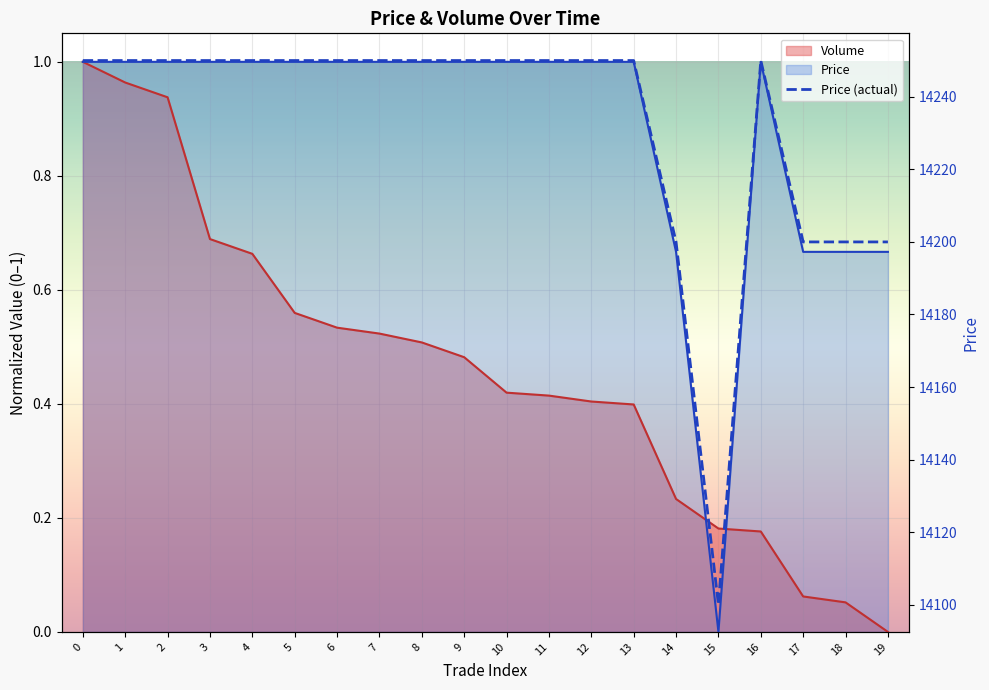

Is the value of Volume at 12 greater than the value of Price at 14?

No